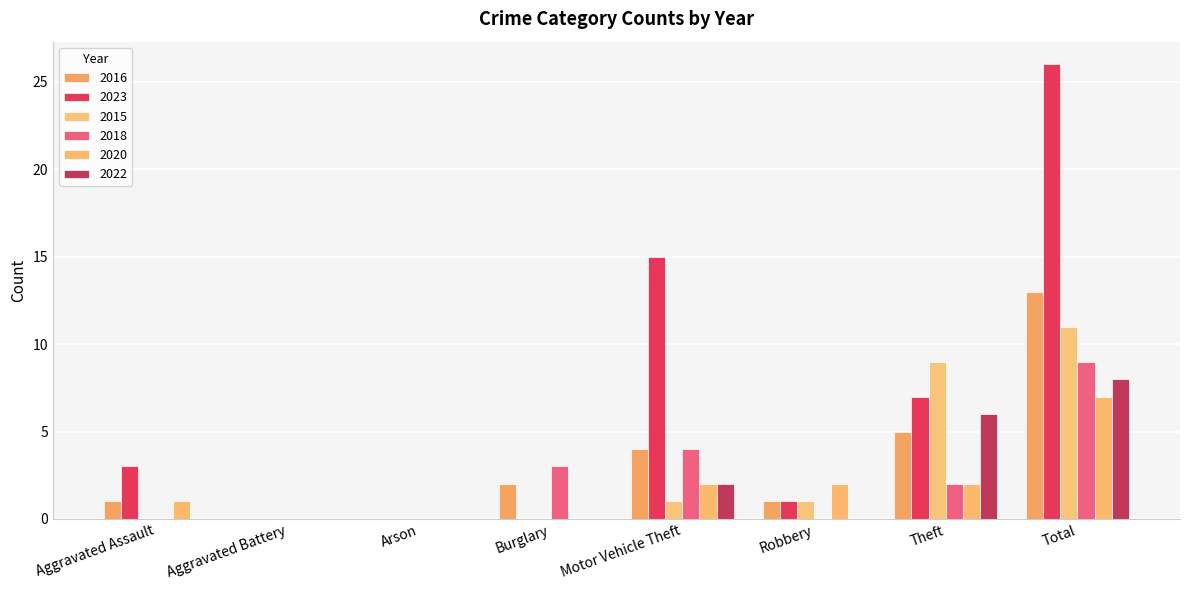

Are the bars horizontal?

No